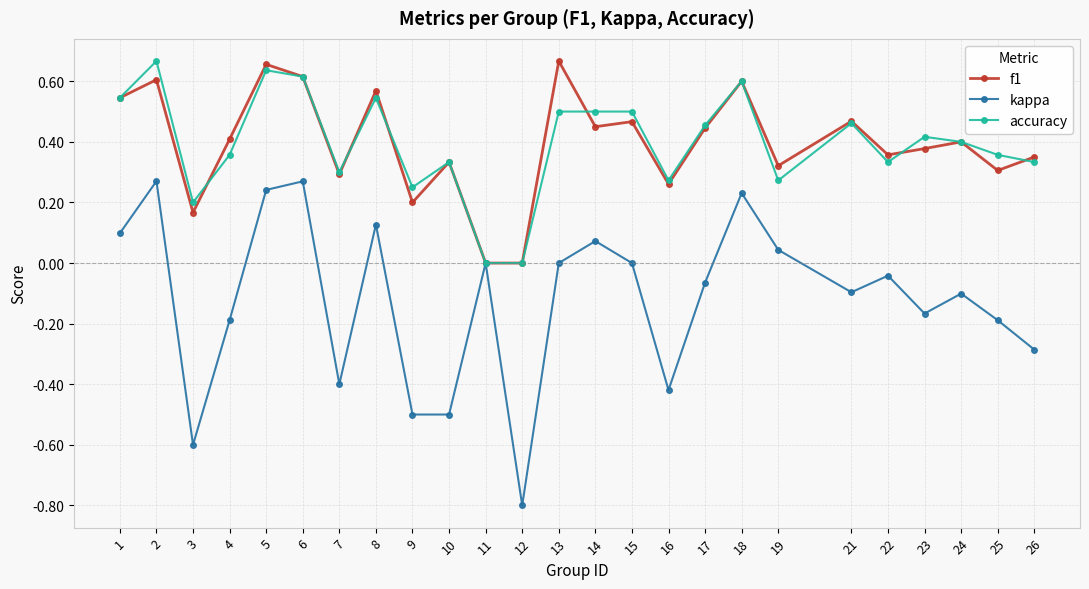

True or false: f1 has a value of 0.3 at 6.

False